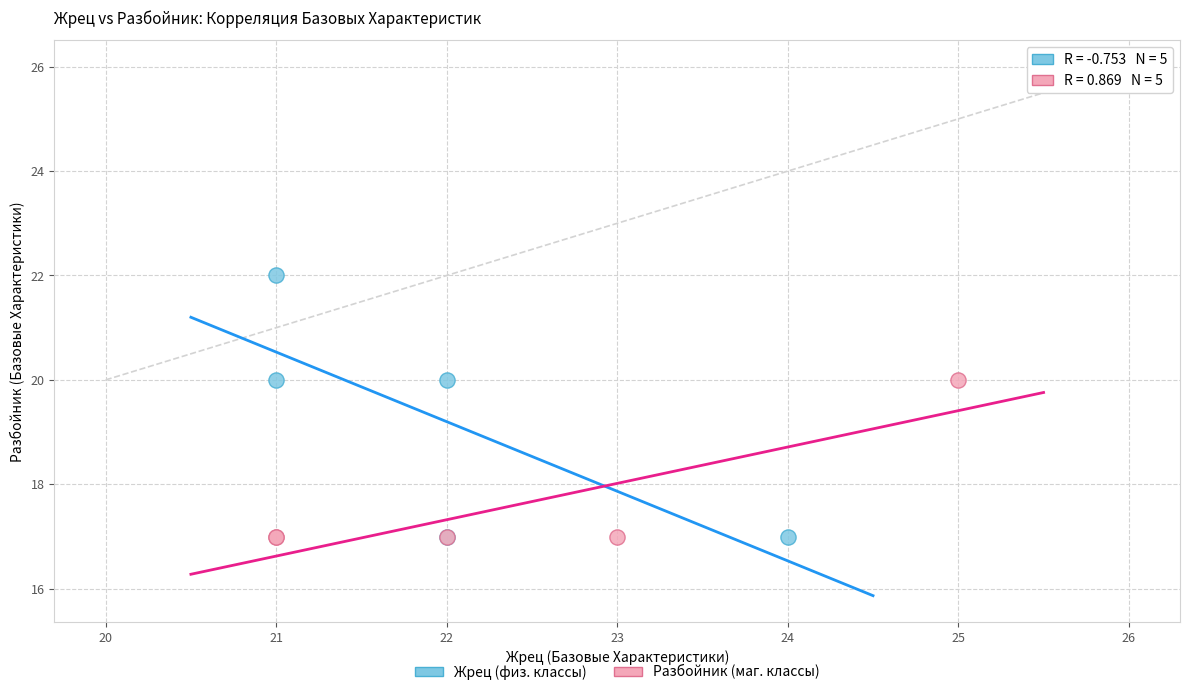

Which series contains the highest Y value?

Жрец (физ. классы)